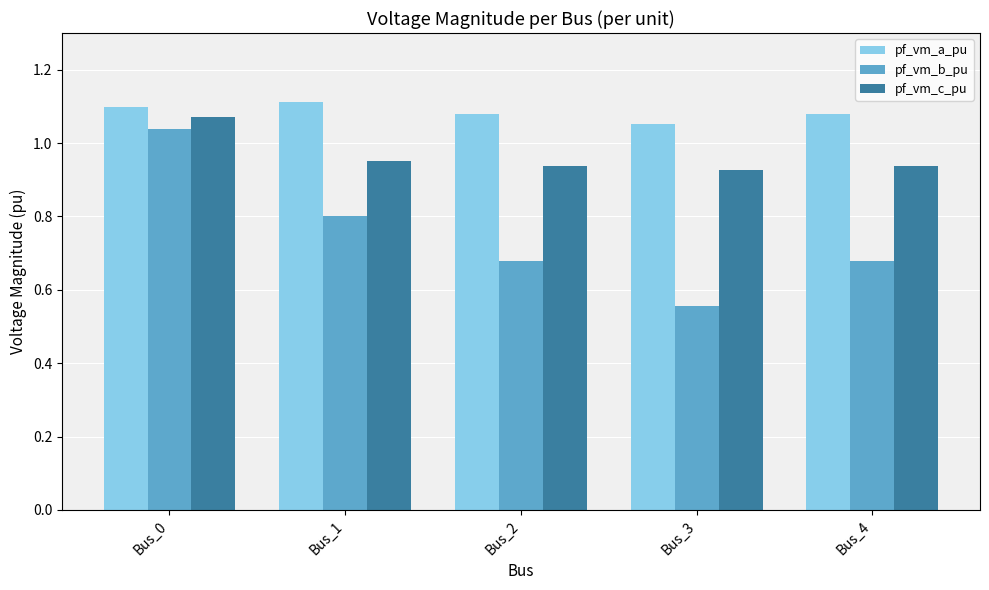

Between Bus_1 and Bus_4, which series saw the biggest shift?

pf_vm_b_pu